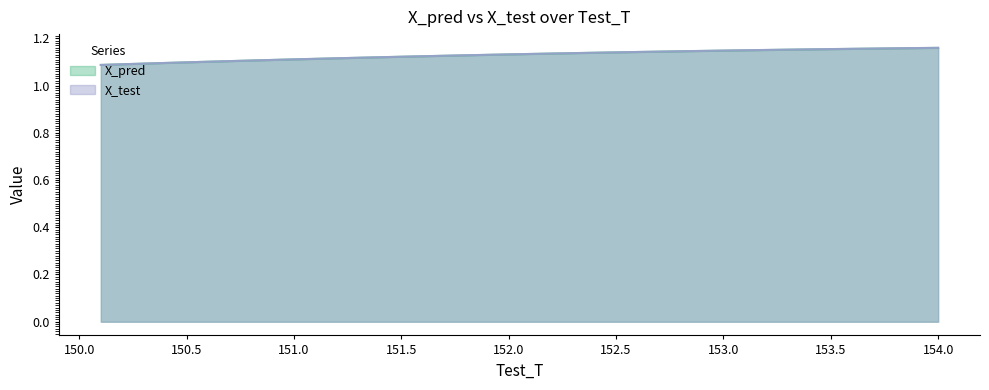

Does the chart display data point markers on the line(s)?

No